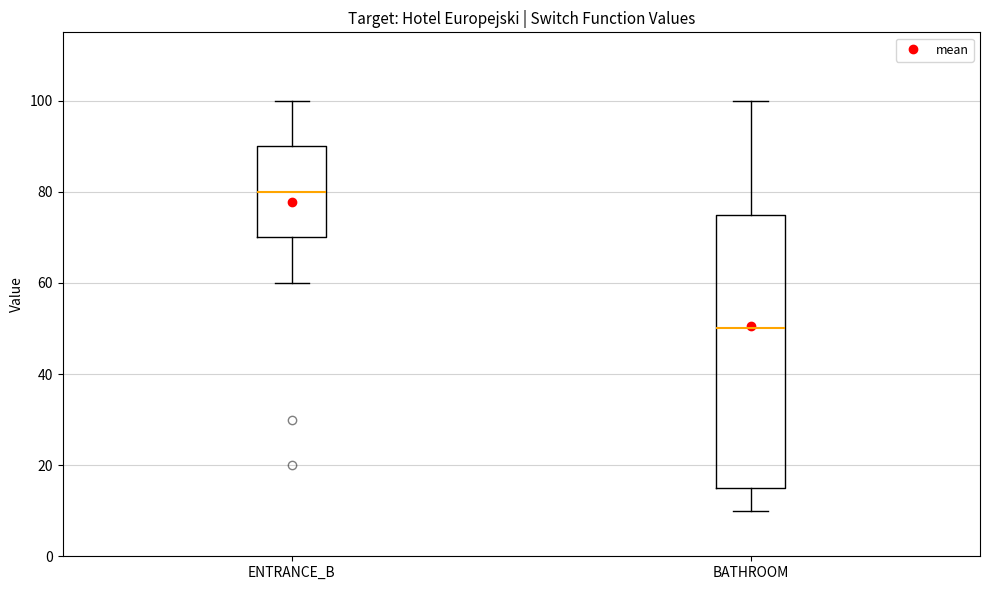

Which box is the tallest, from its lower edge to its upper edge?

BATHROOM